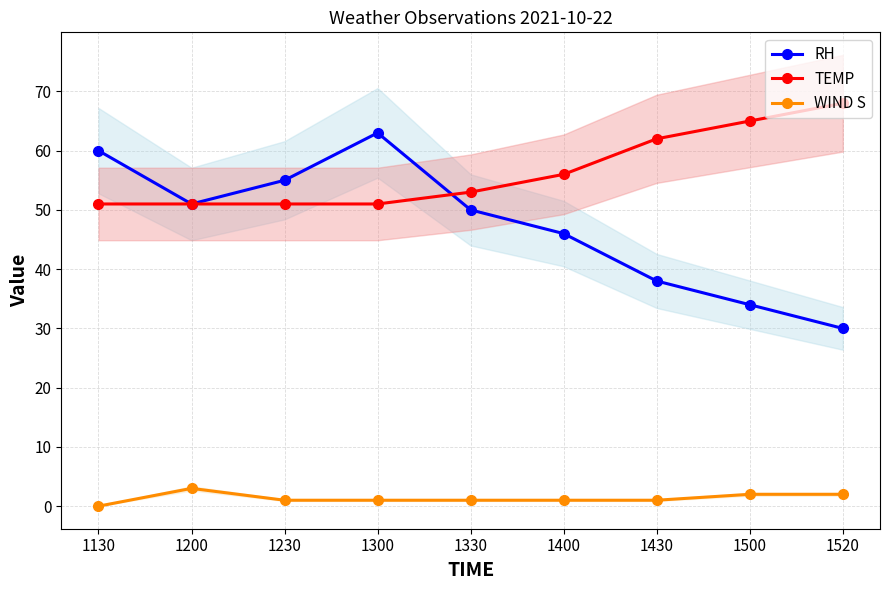

True or false: WIND S and RH cross at least once.

False